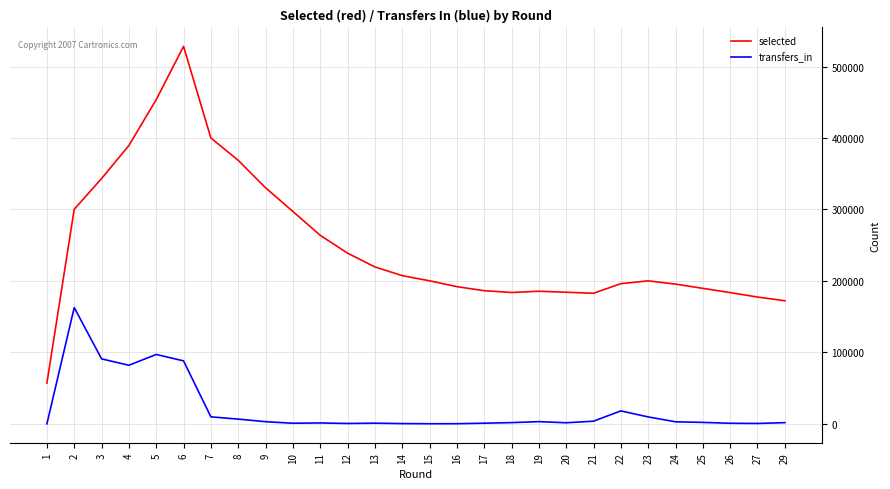

Which series has the widest spread of values?

selected